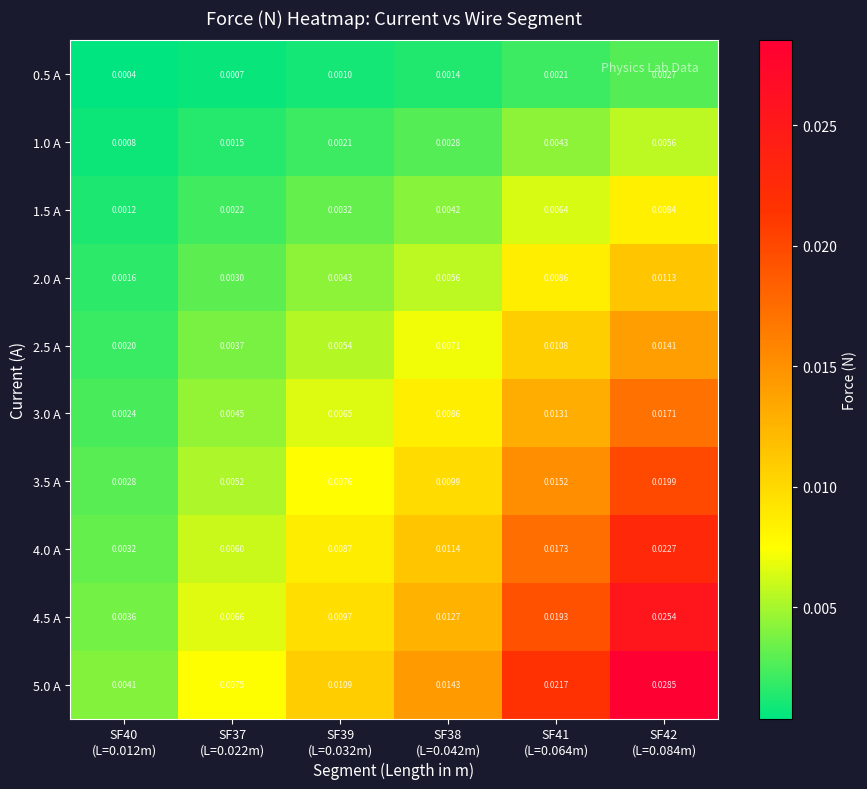

Rank the series at SF38
(L=0.042m) from lowest to highest value.

0.5 A, 1.0 A, 1.5 A, 2.0 A, 2.5 A, 3.0 A, 3.5 A, 4.0 A, 4.5 A, 5.0 A